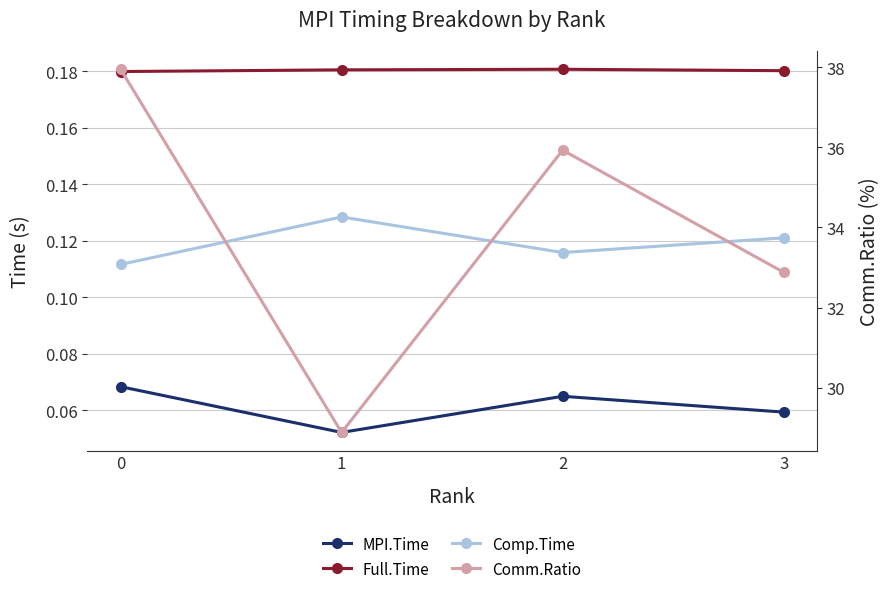

At which category does Comm.Ratio reach its first local valley?

1